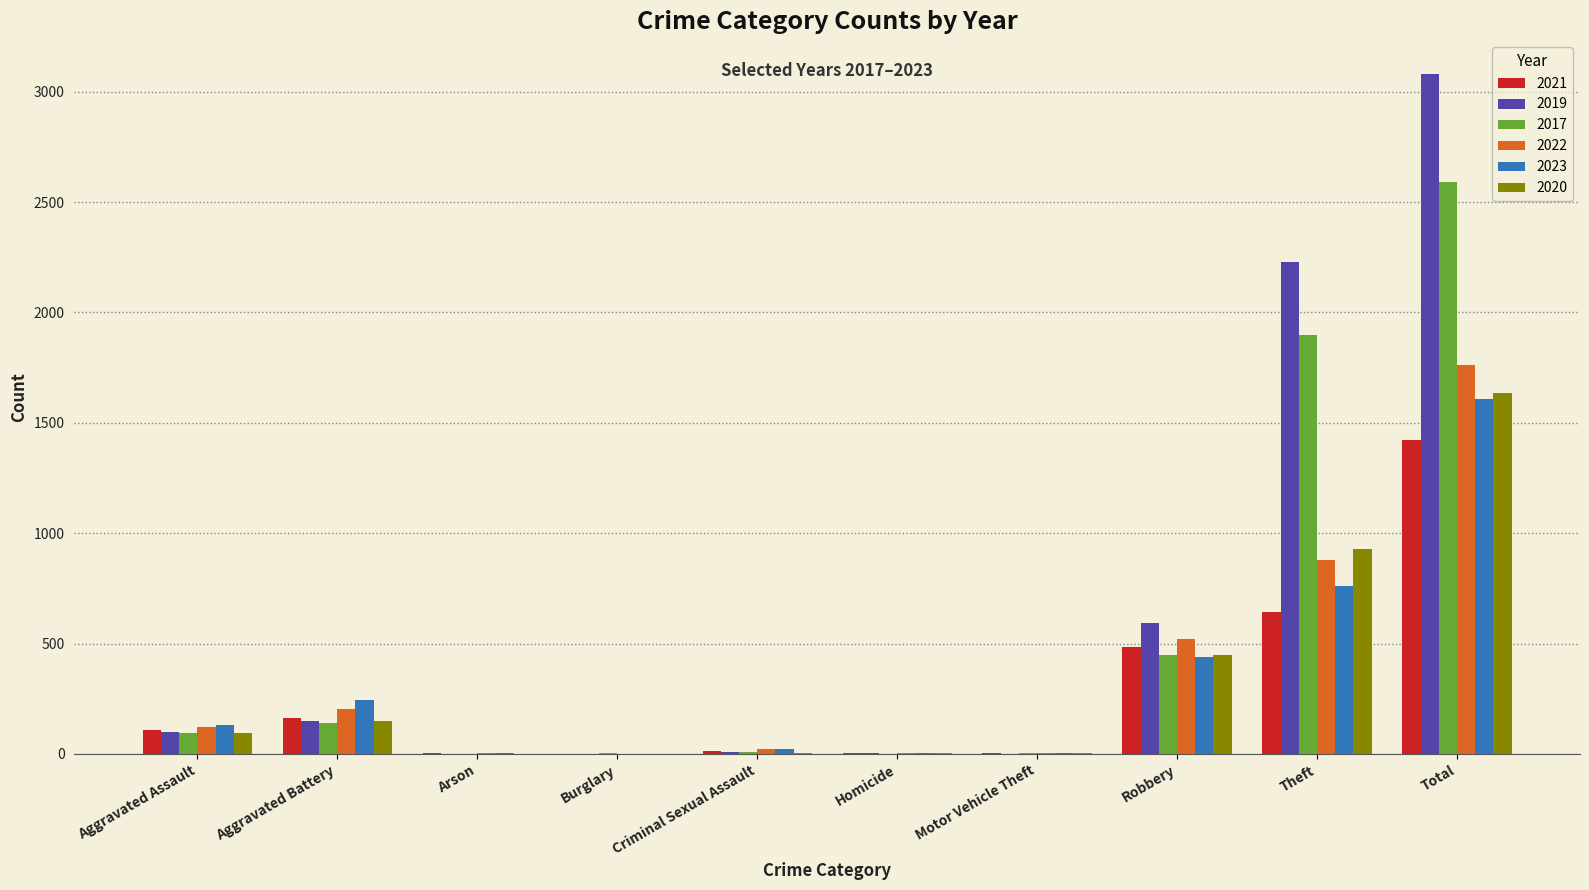

What is the maximum value shown in the chart?

3080